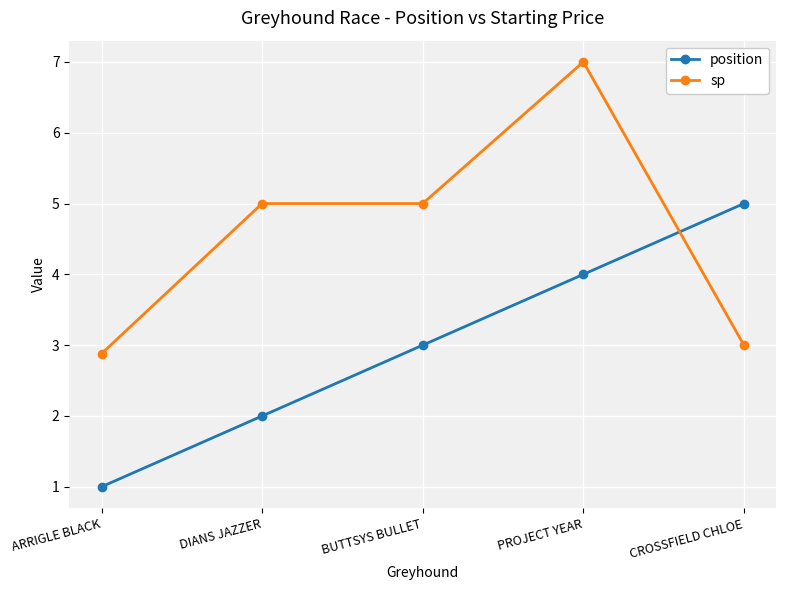

What are all the series names shown in the legend?

position, sp